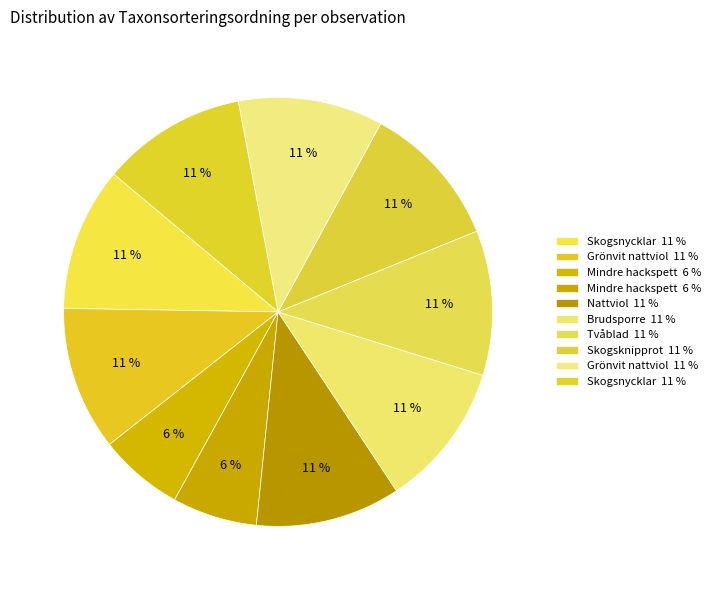

Count the number of slices in the pie.

10